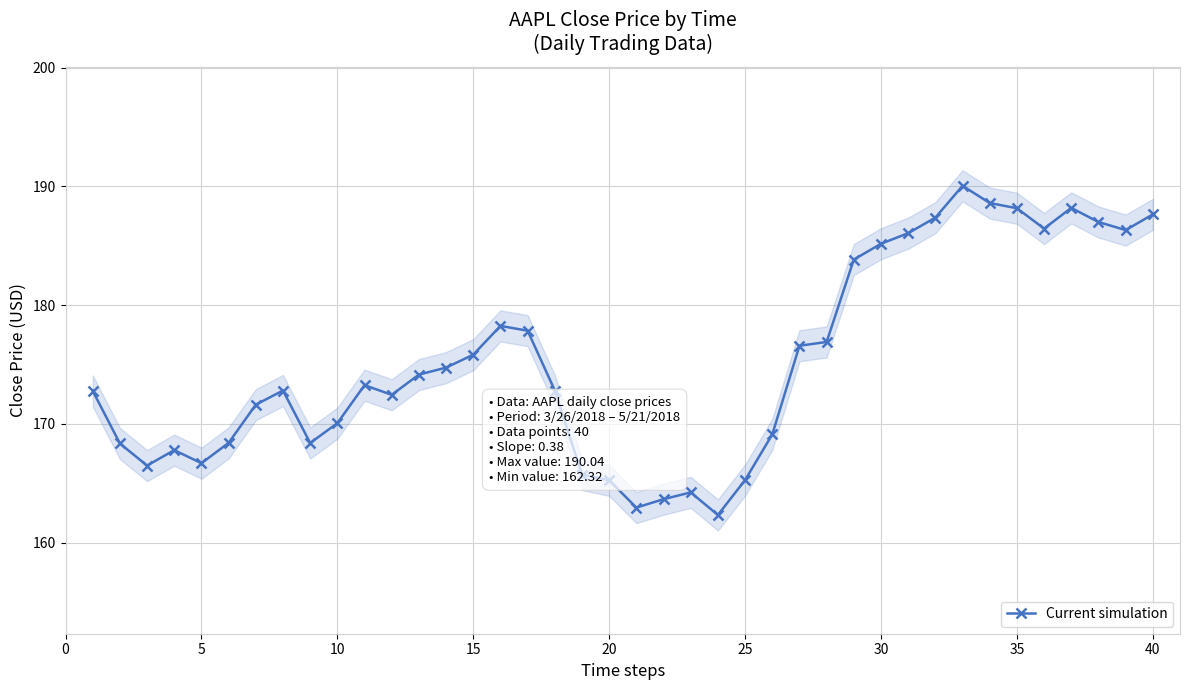

The Current simulation series shows 187.6 at 40. True or false?

True